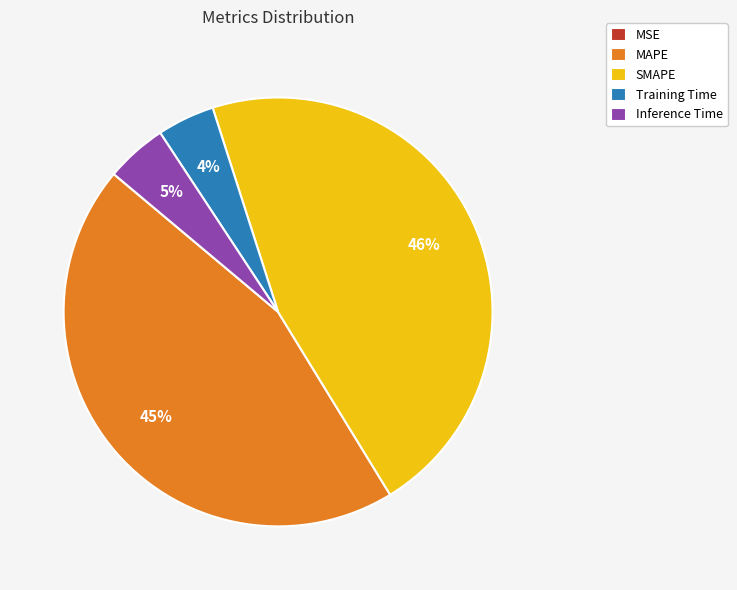

Which slice is the largest?

SMAPE